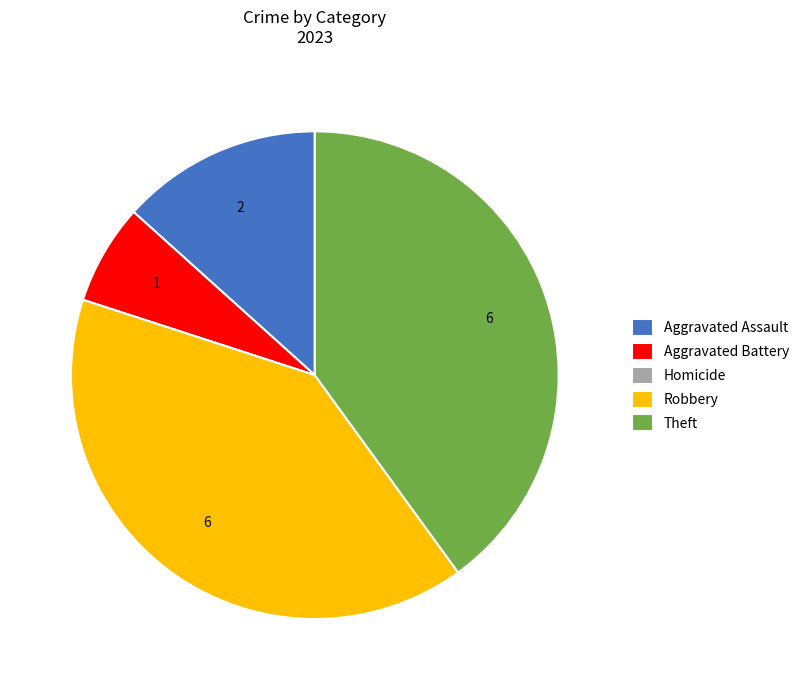

Is there any slice that represents more than half of the pie?

No